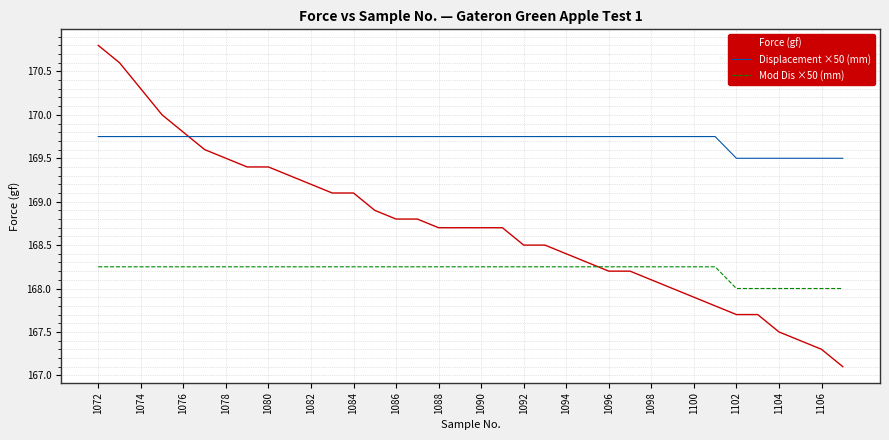

What is the smallest value displayed?

167.1